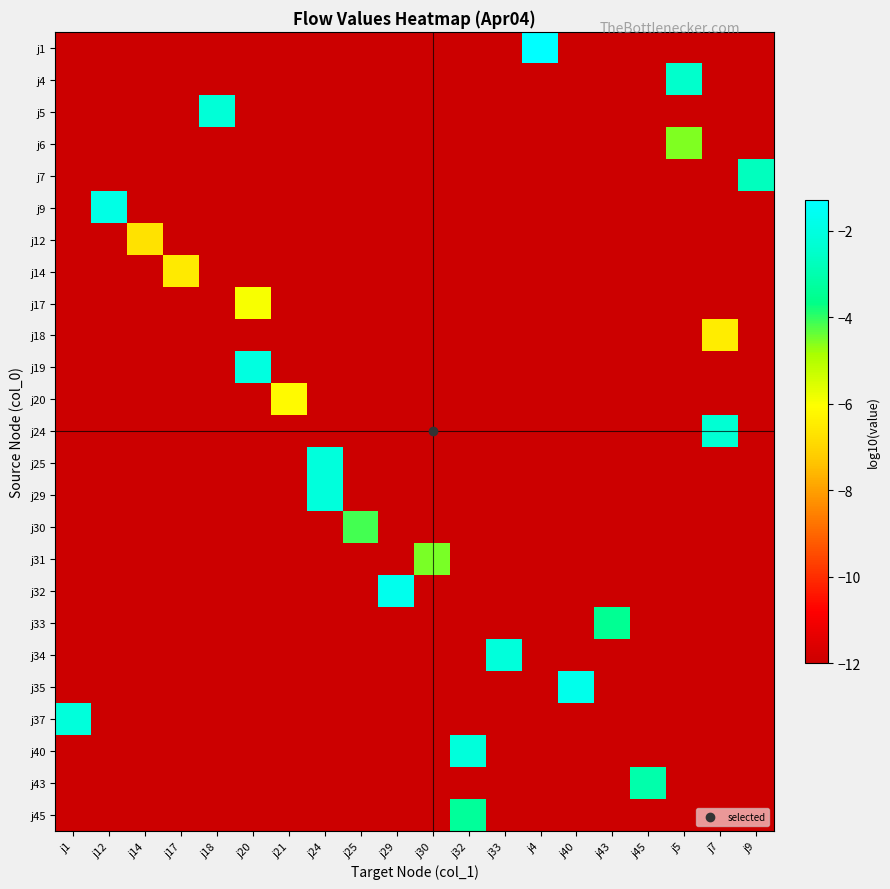

What is the difference between the highest and lowest values at j9?

9.3